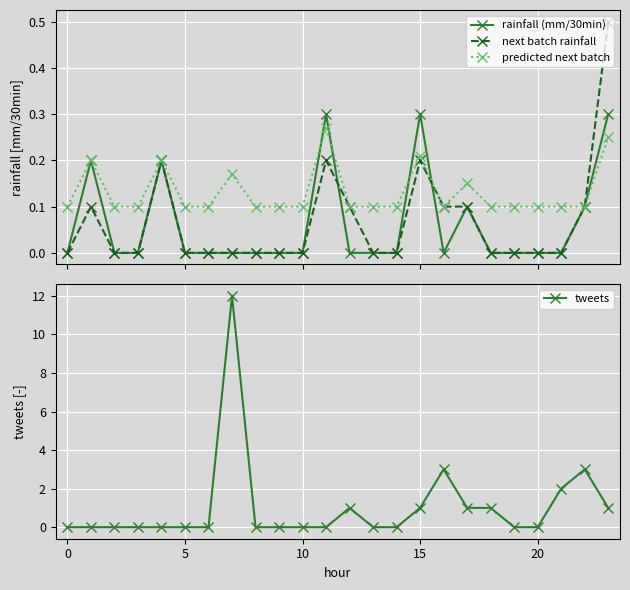

What are all the series names shown in the legend?

rainfall (mm/30min), next batch rainfall, predicted next batch, tweets